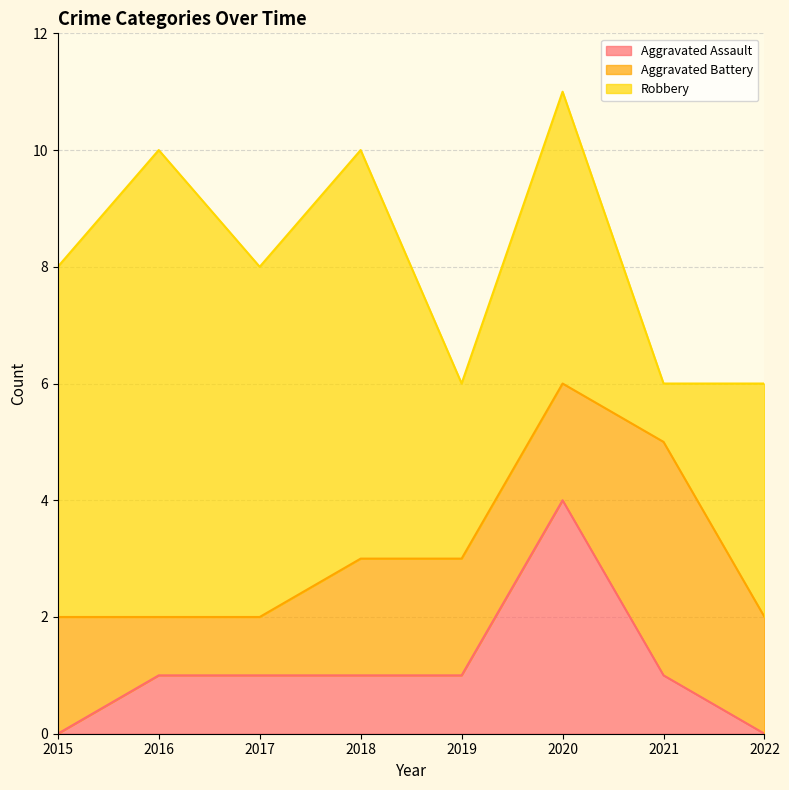

The value of Aggravated Battery at 2020 is 2. True or false?

True